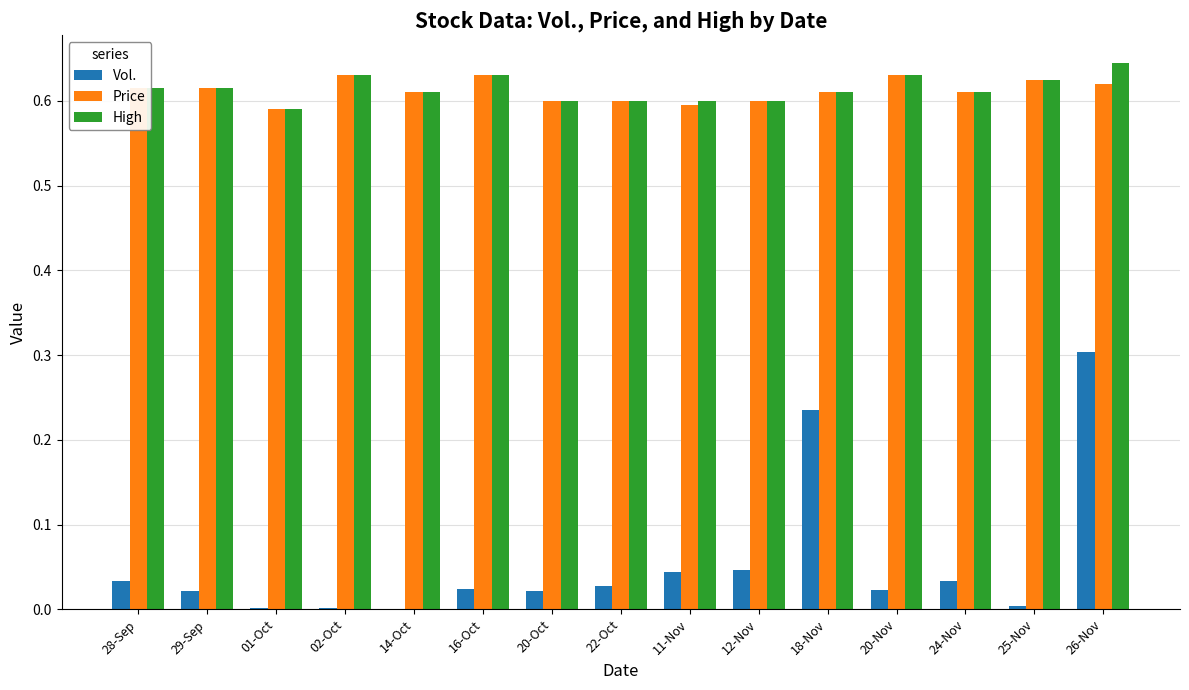

Does the chart contain stacked bars?

No